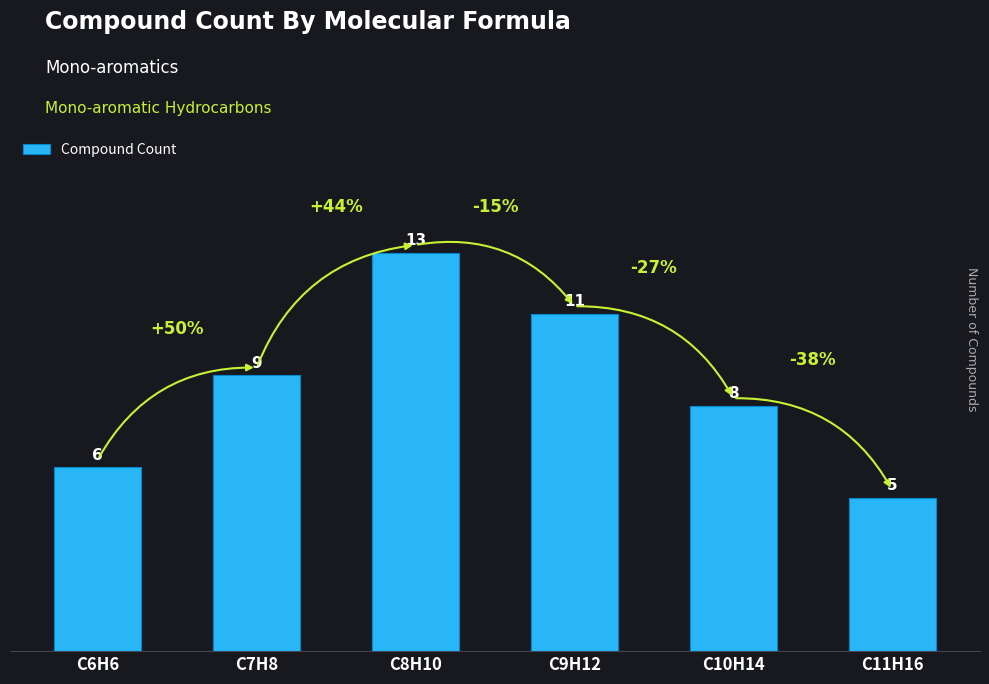

How many data points are less than 9?

3